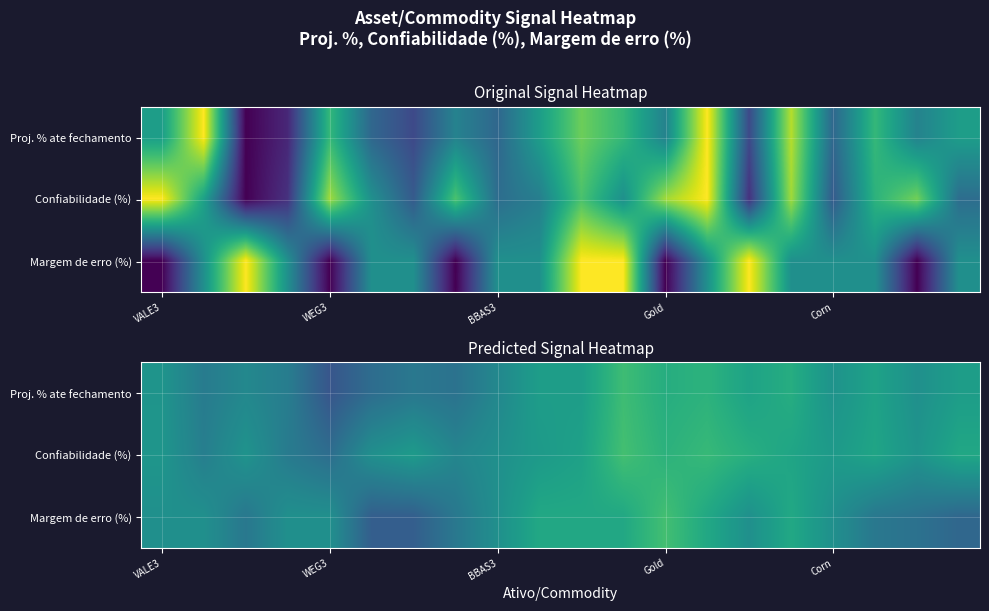

Where is Proj. % ate fechamento nearest to the value 0?

WEG3